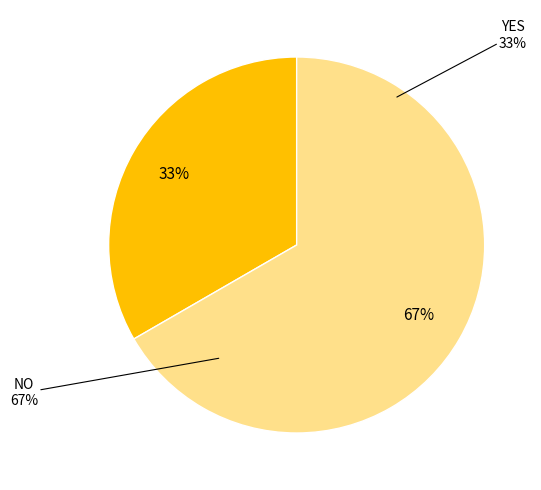

Rank the categories by value from highest to lowest.

NO, YES